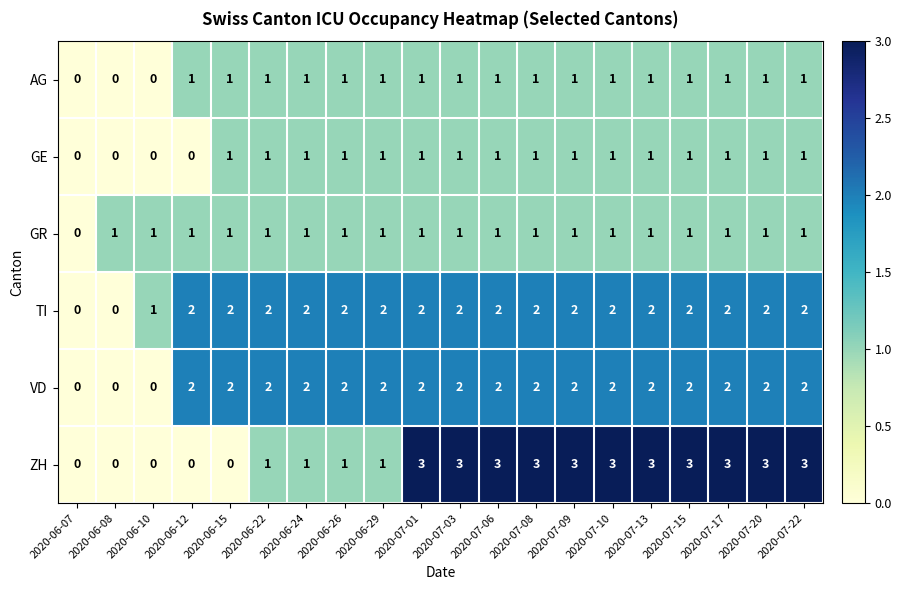

What is the difference between the highest and lowest values at 2020-07-15?

2